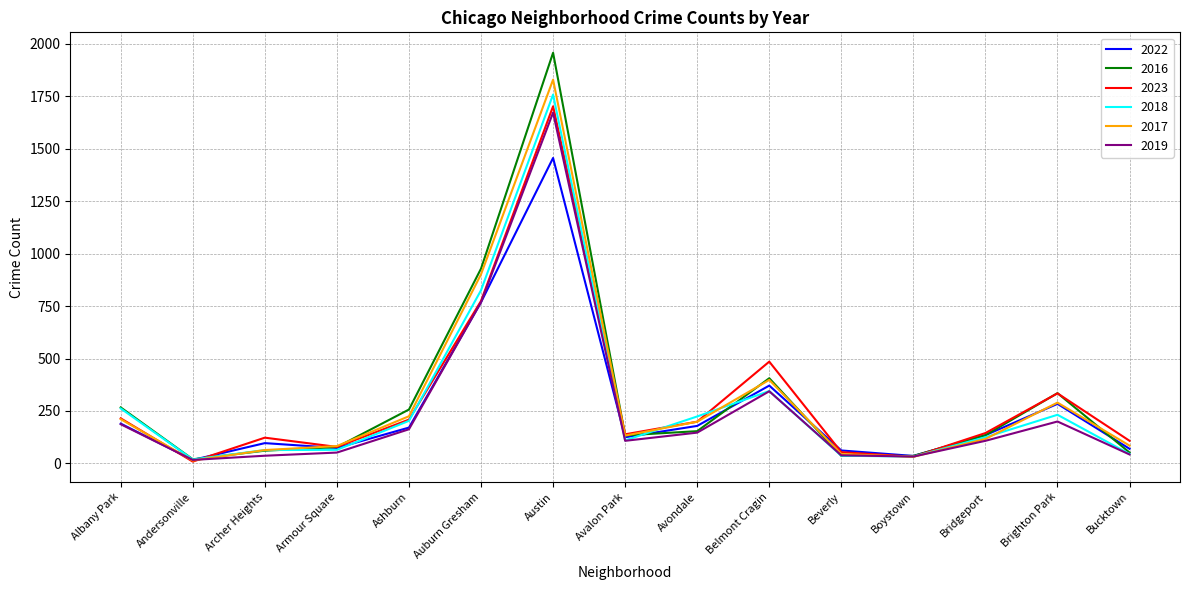

Is the value of 2022 at Belmont Cragin greater than the value of 2019 at Albany Park?

Yes